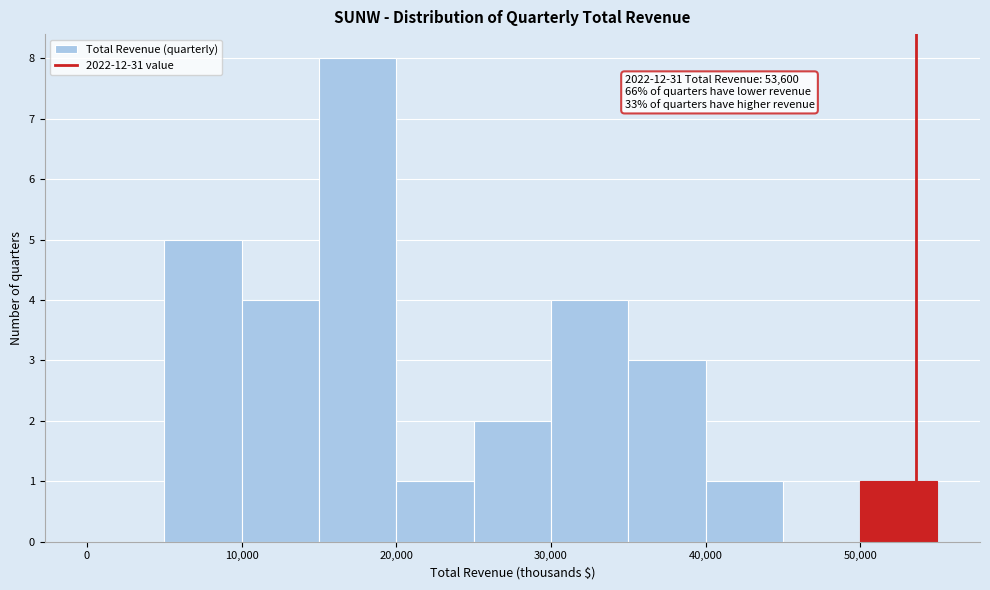

Which range on the x-axis has the tallest bar?

15000 to 20000